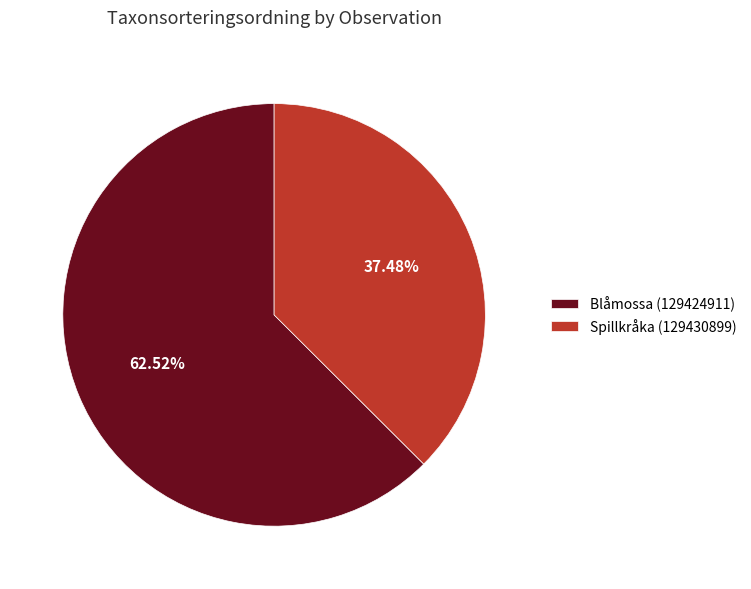

Count the number of slices in the pie.

2